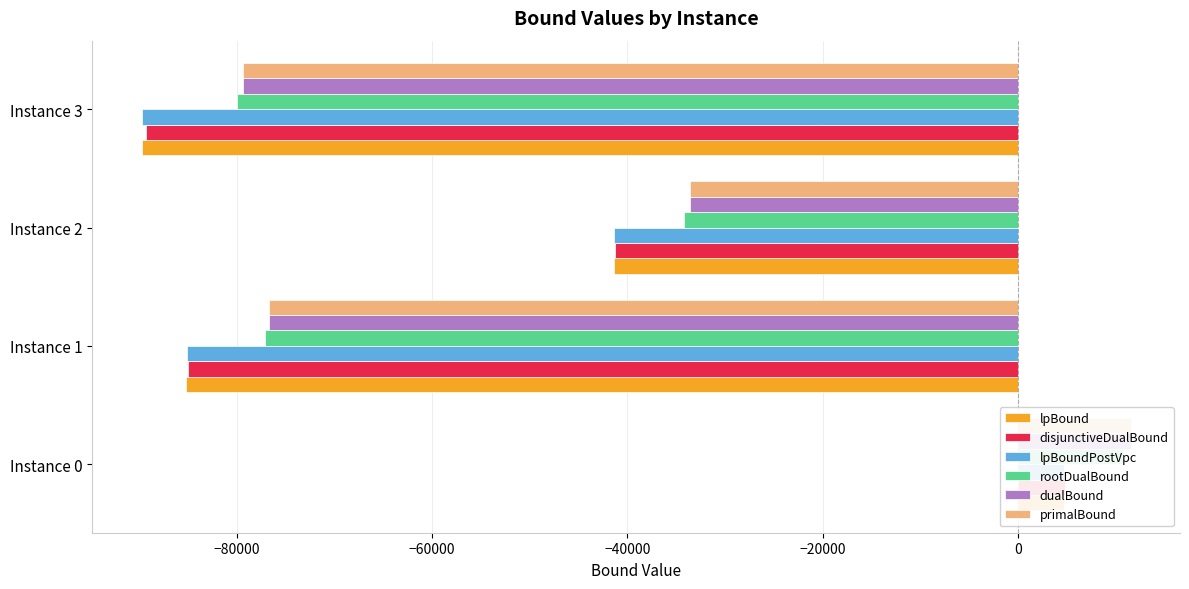

Is it true that dualBound equals -22820.5 at −60000?

False